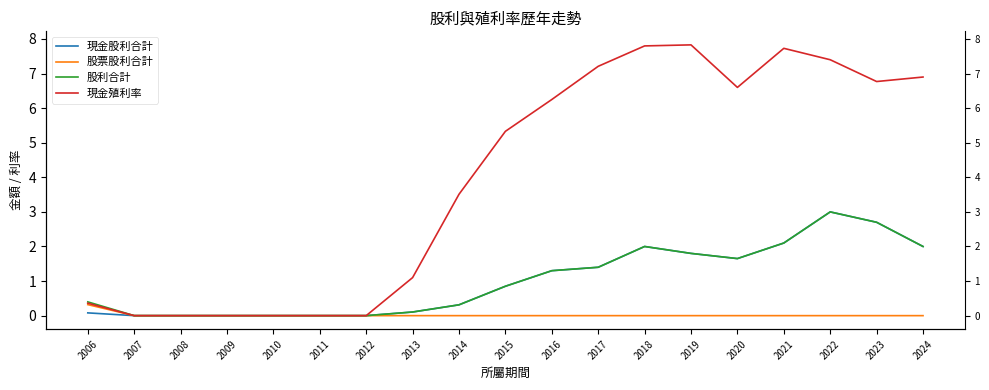

At which category does 股利合計 reach its first local valley?

2020